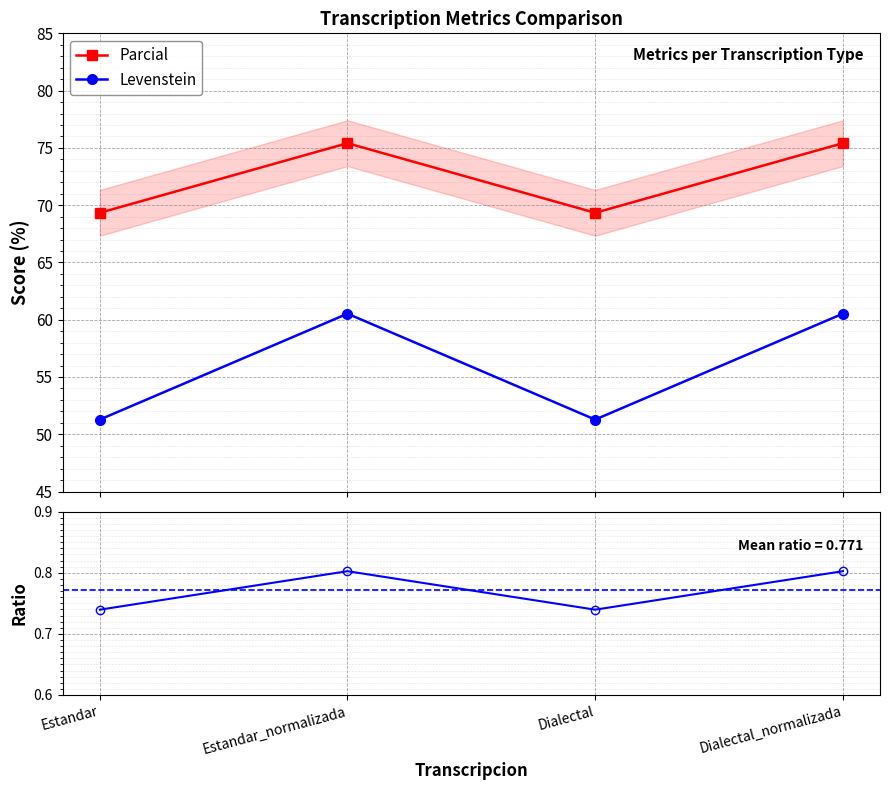

What is the value of the Levenstein point at the 2nd from the left?

60.5